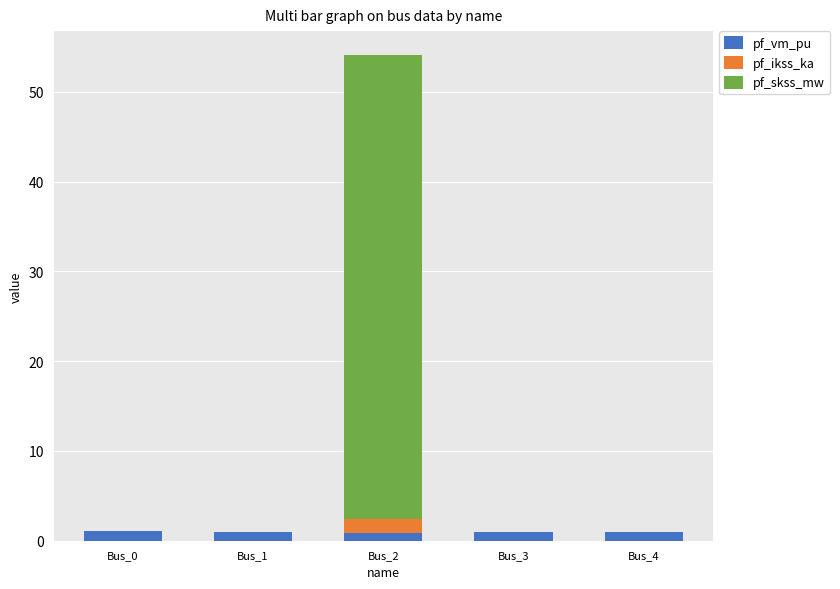

Count the number of categories in the chart.

5